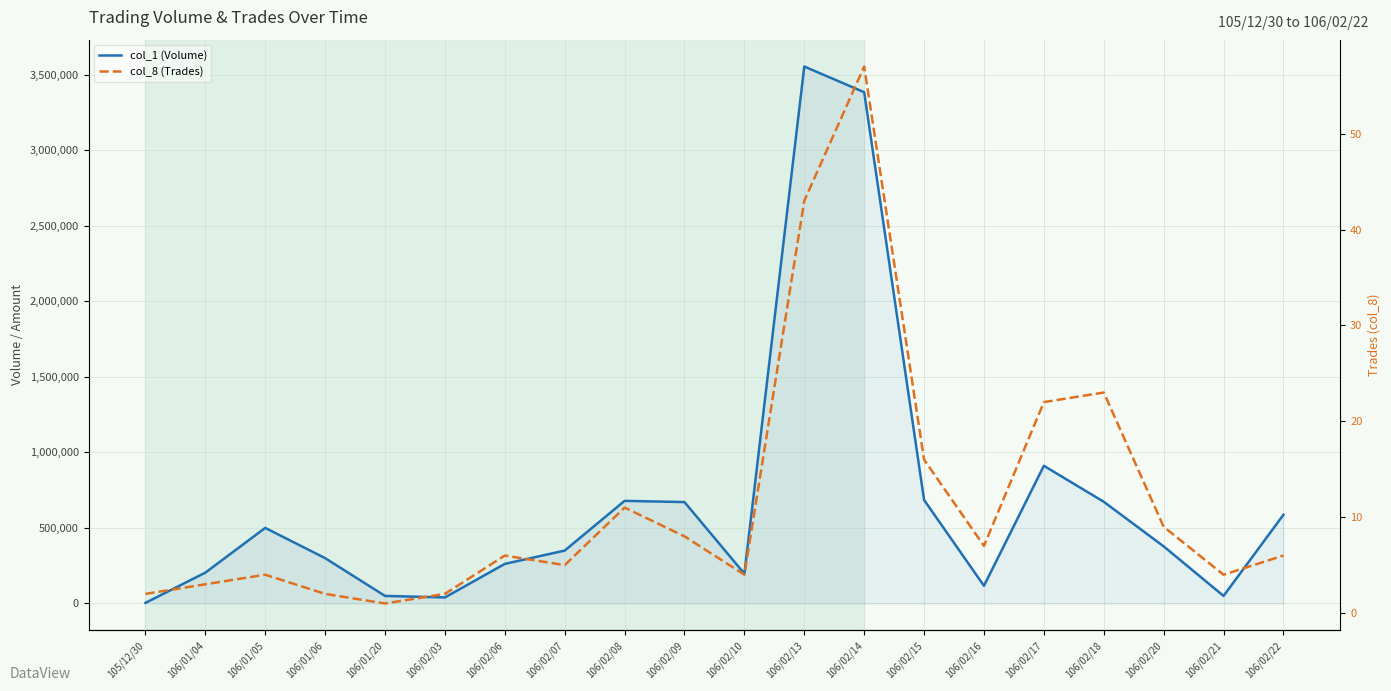

What is the difference between the maximum and minimum values in the col_8 (Trades) series?

56